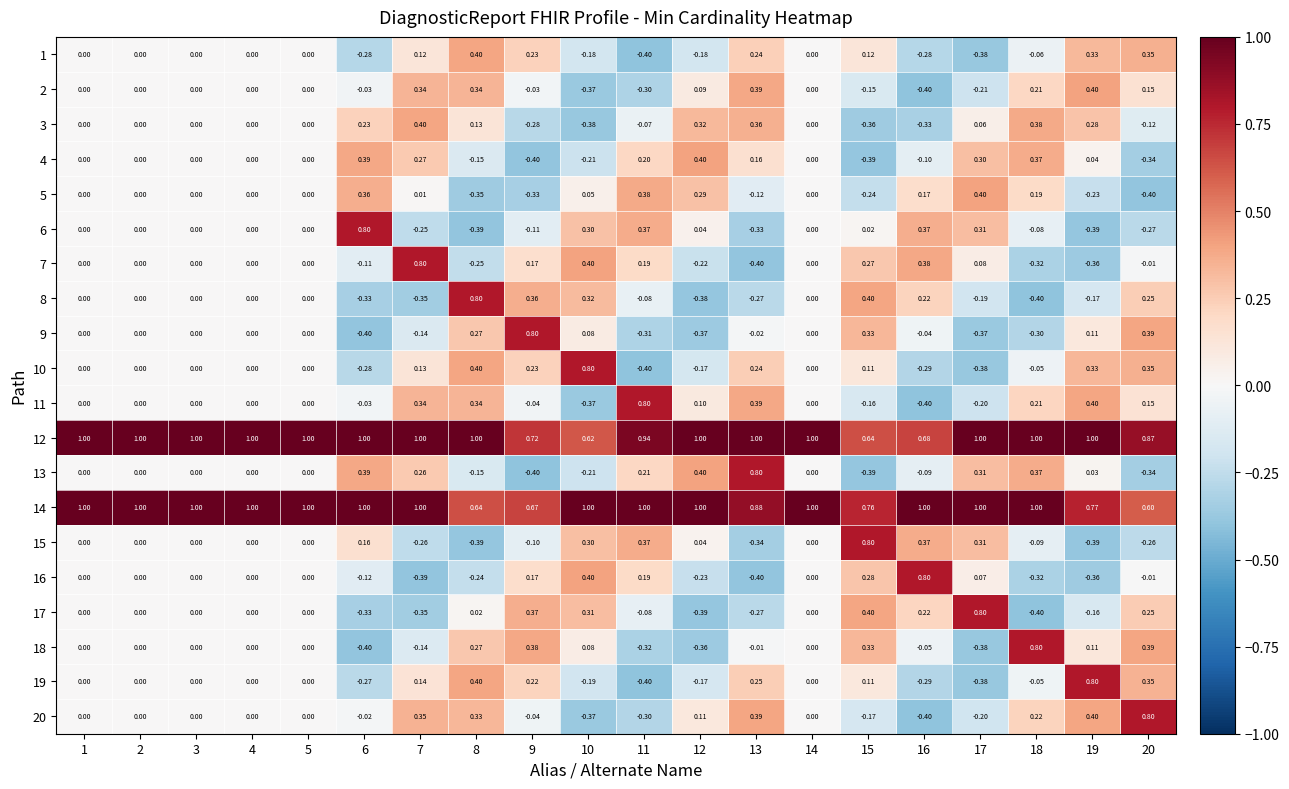

At which category is the sum across all series the highest?

8